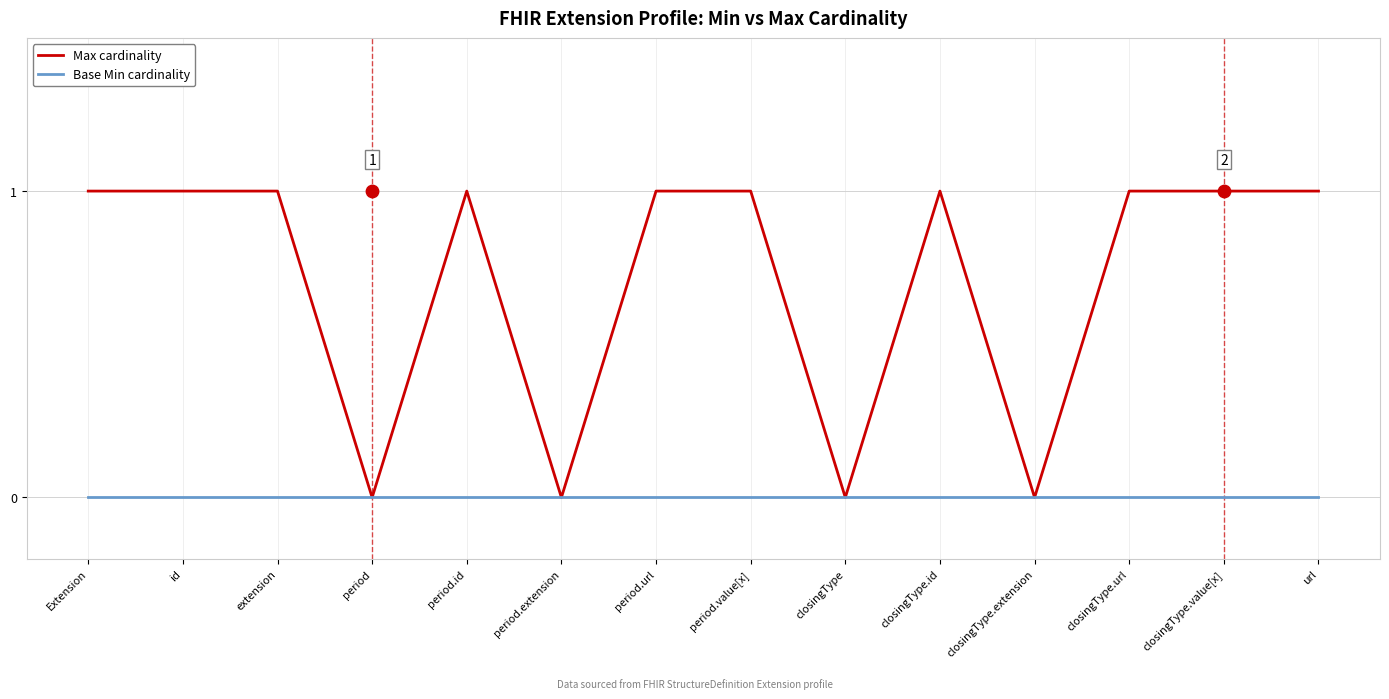

What is the total value across all series at closingType.id?

1